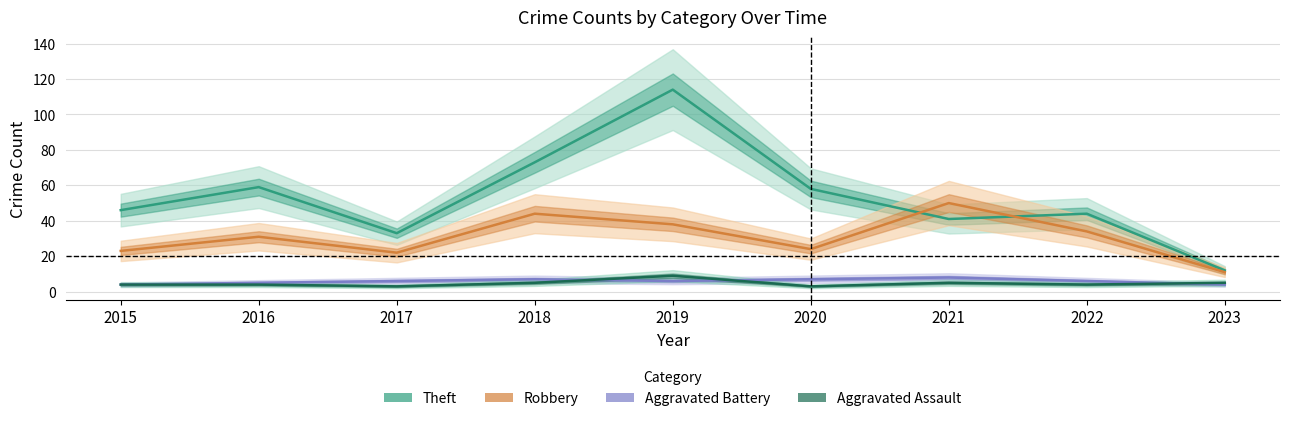

What is the value of the Aggravated Assault point at the 6th from the left?

3